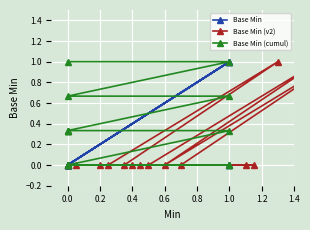

What is the label of the 12th point from the left?

11